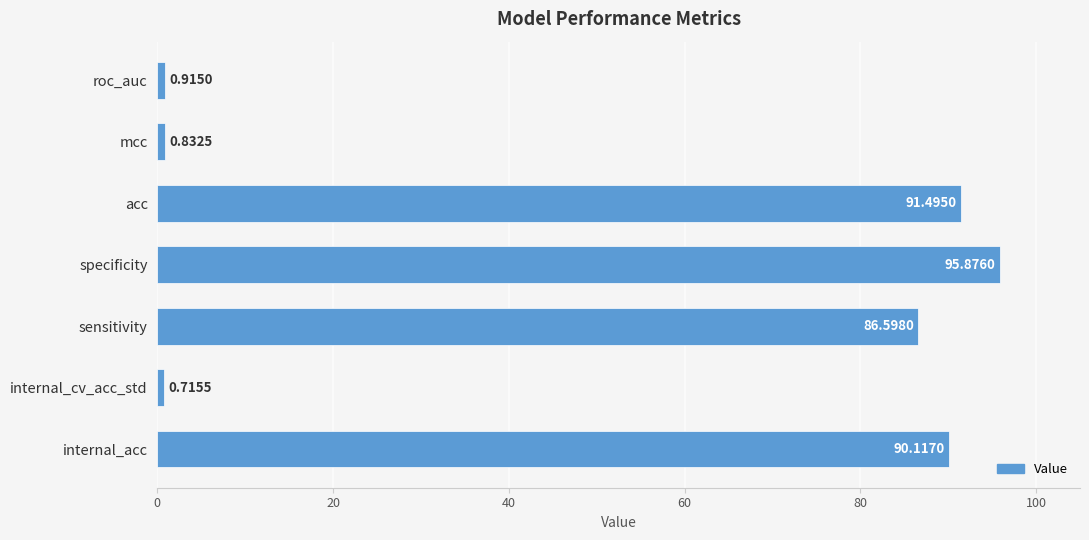

Which label corresponds to the smallest value in the chart?

internal_cv_acc_std